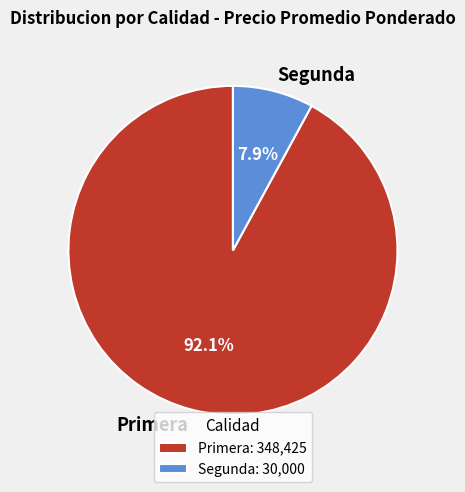

Which has a higher value, Segunda or Primera?

Primera